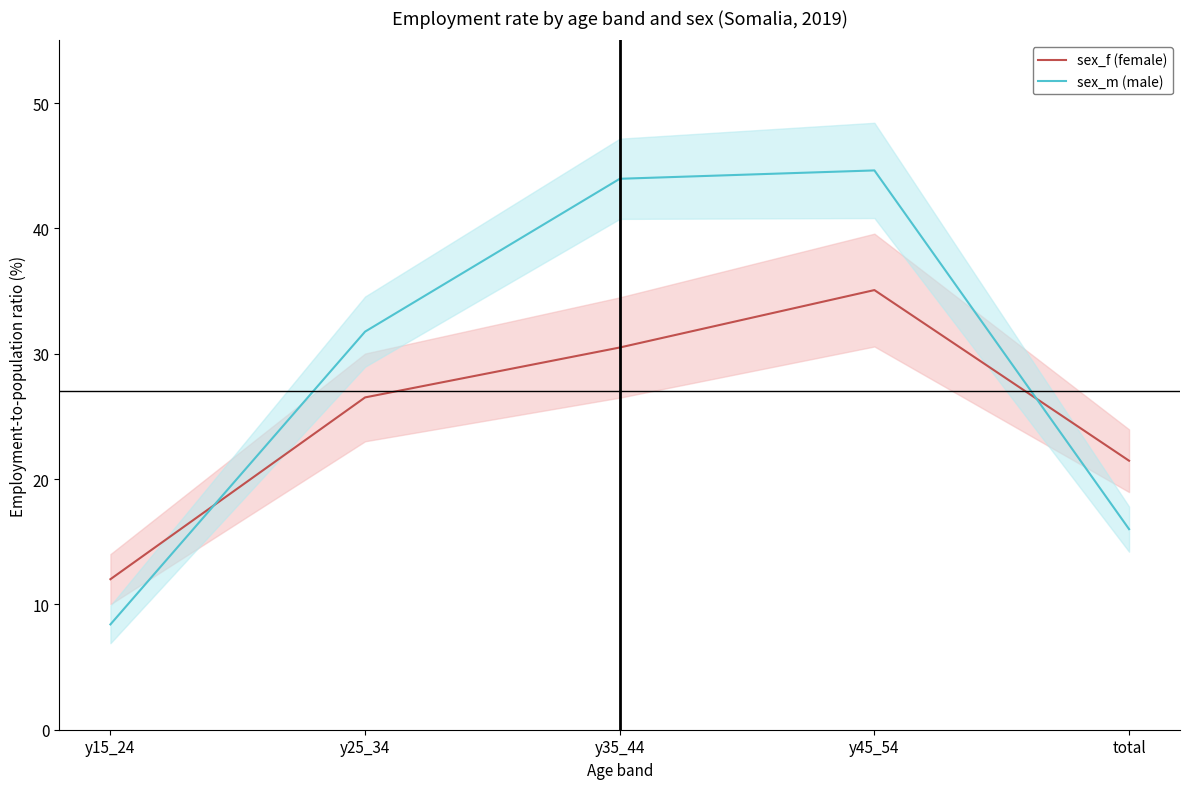

How many intersections are there between sex_f (female) and sex_m (male)?

2